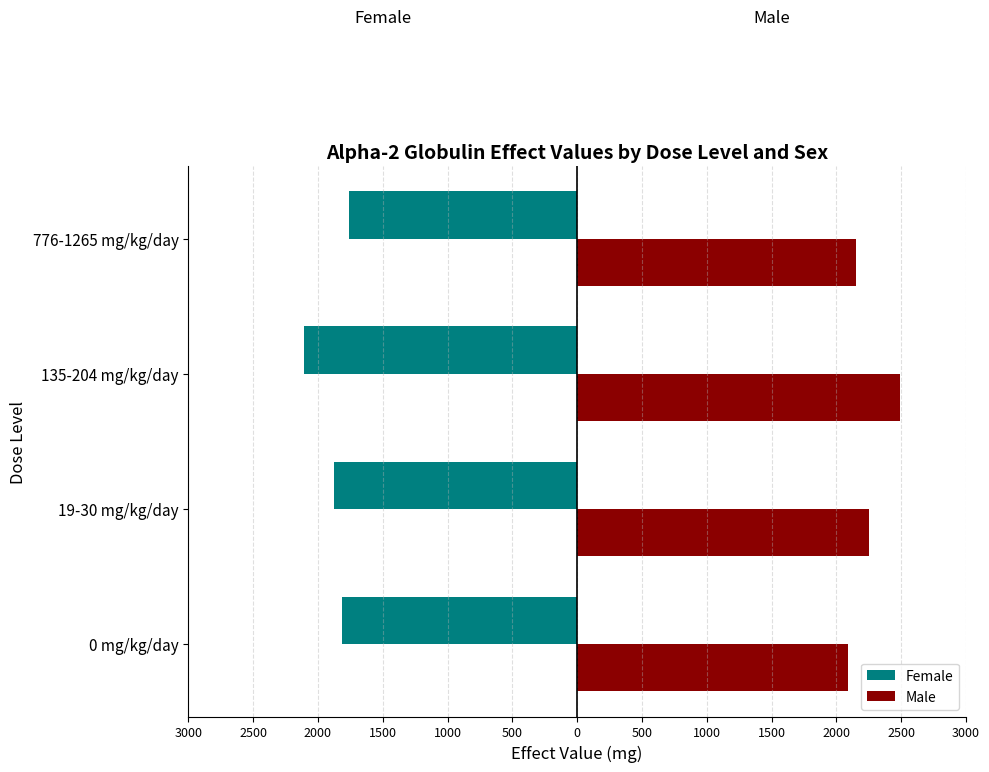

What is the value of the Male bar at the 4th from the left?

2152